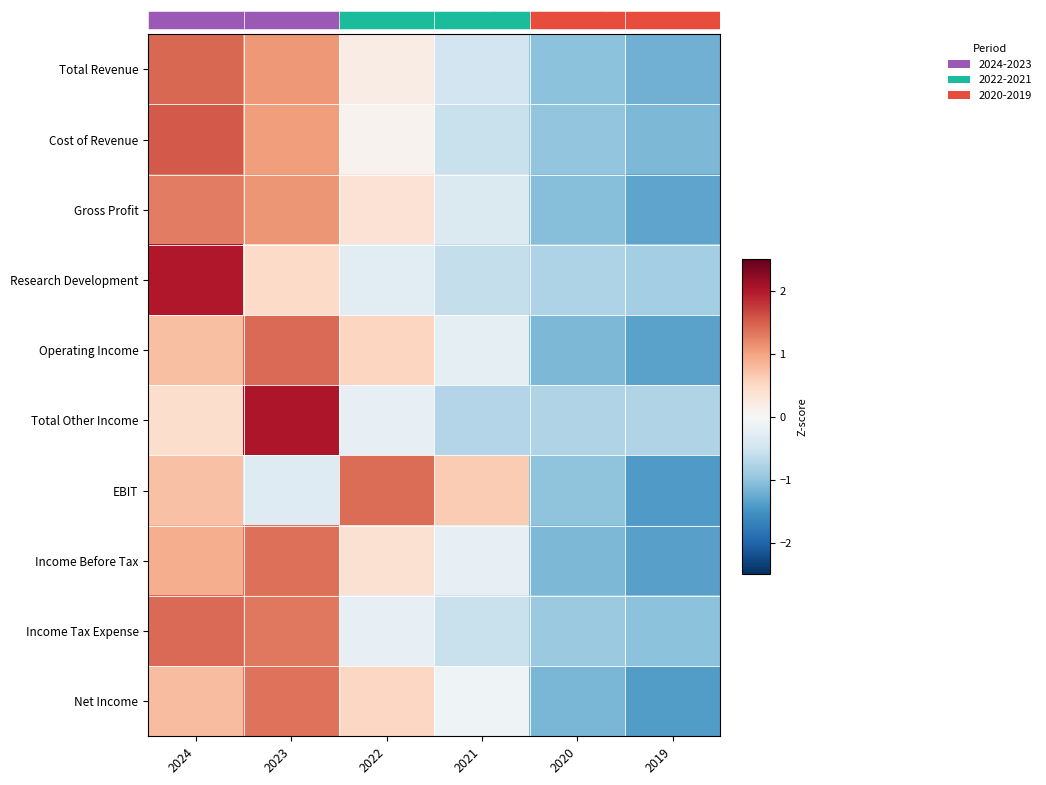

How many values in the Income Tax Expense series exceed 0?

2